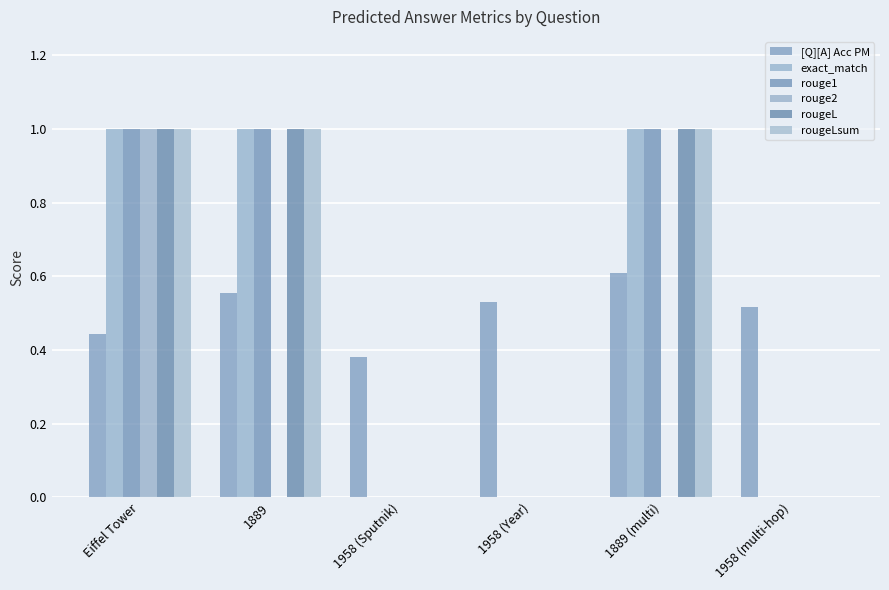

What is the label of the 5th bar from the left?

1889 (multi)